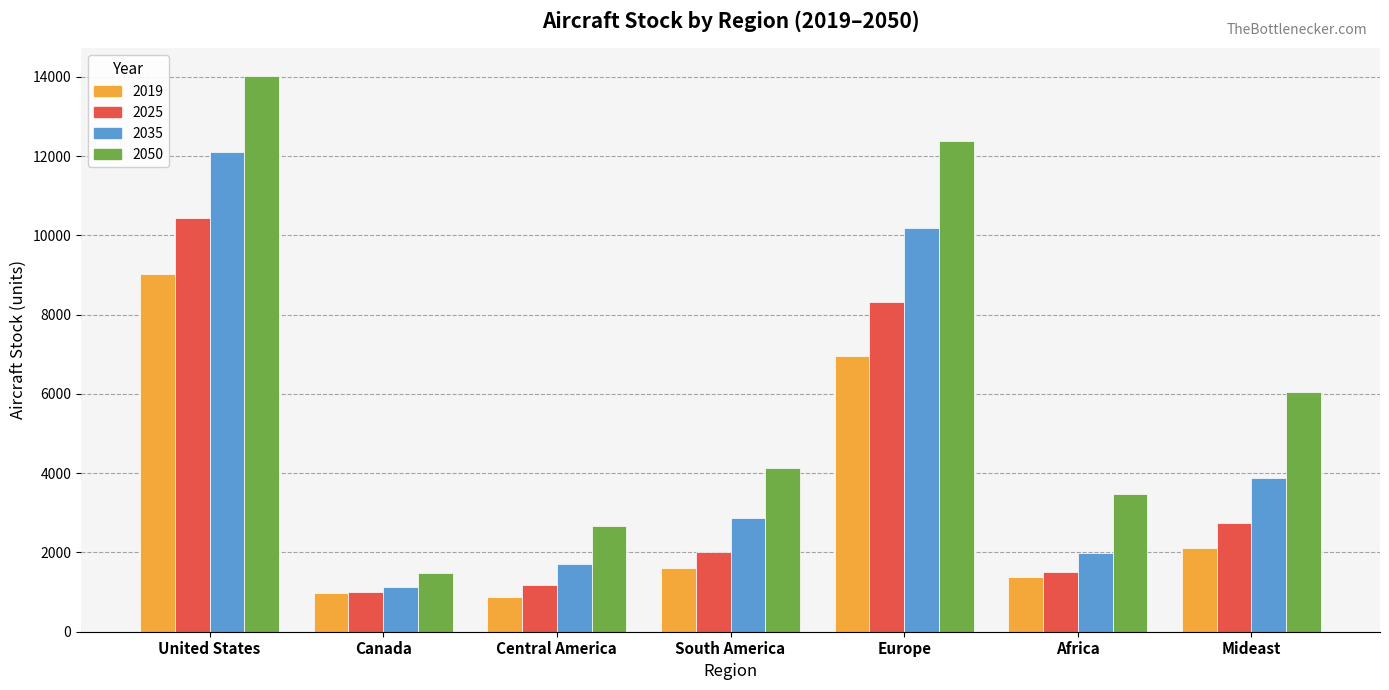

What is the difference between the 2050 values at Mideast and Canada?

4570.4